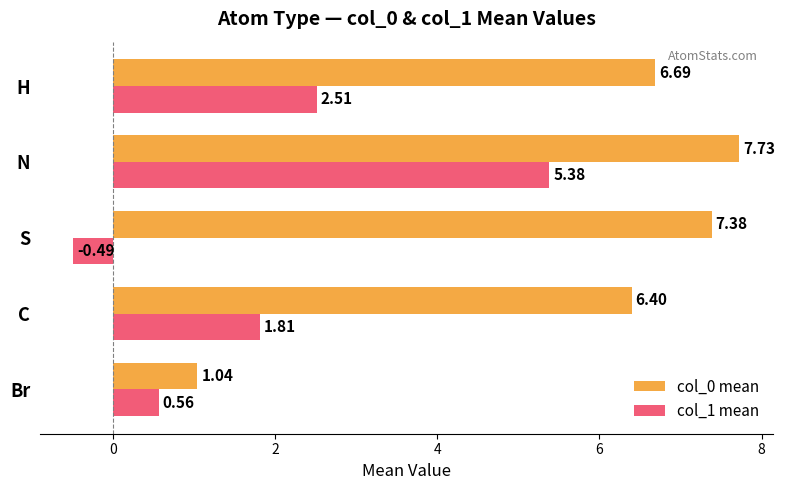

At H, list the series in order from smallest to largest.

col_1 mean, col_0 mean